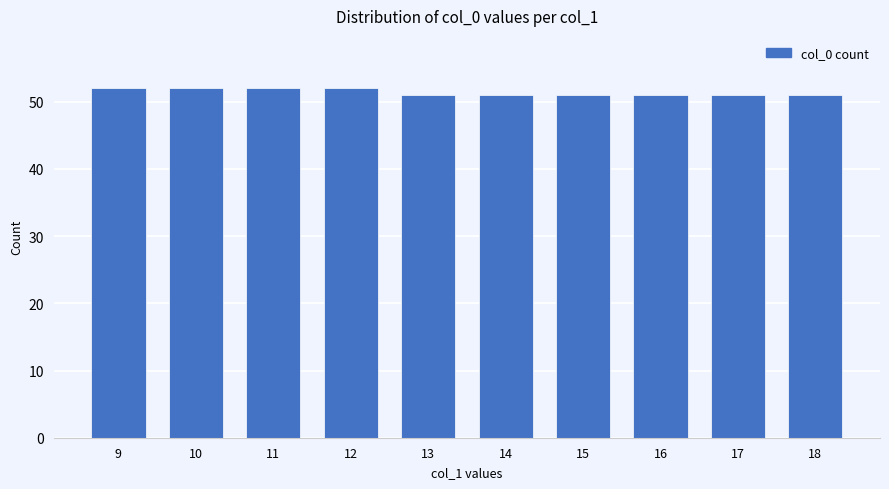

What is the minimum value shown in the chart?

51